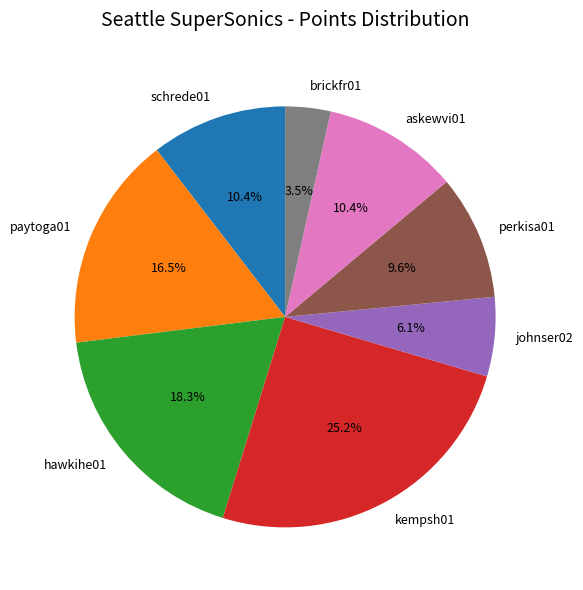

To the nearest percent, what percentage of the pie is perkisa01?

10%